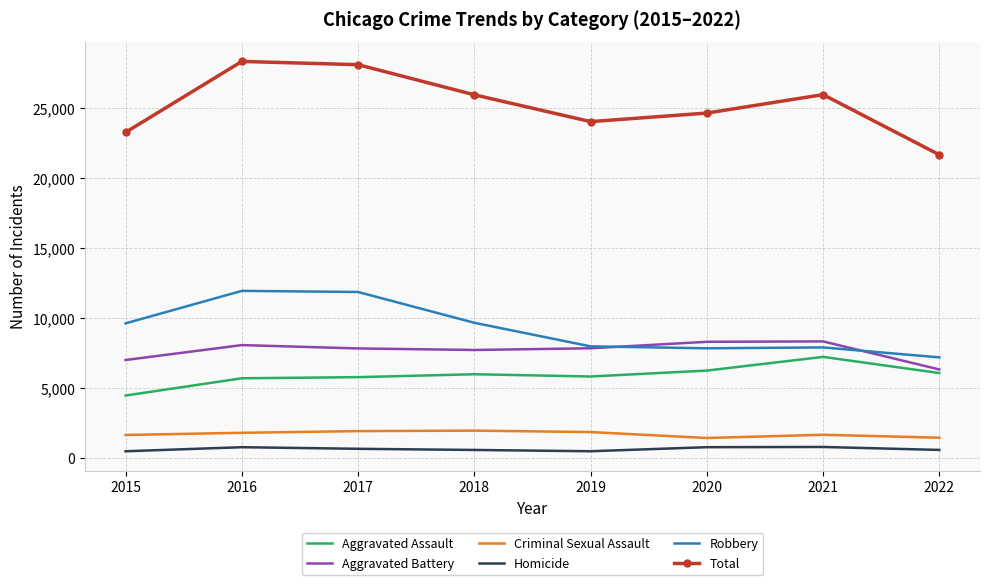

How many interior local valleys does the Total series have?

1